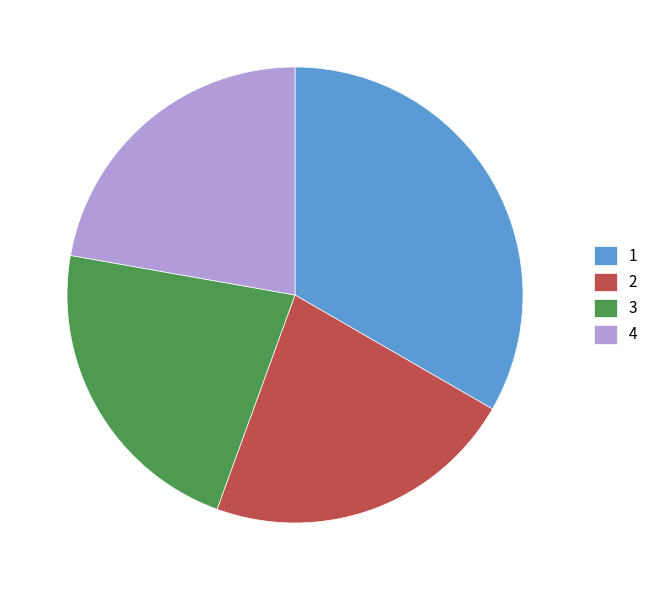

Do 3 and 4 together represent more than half of the pie?

No